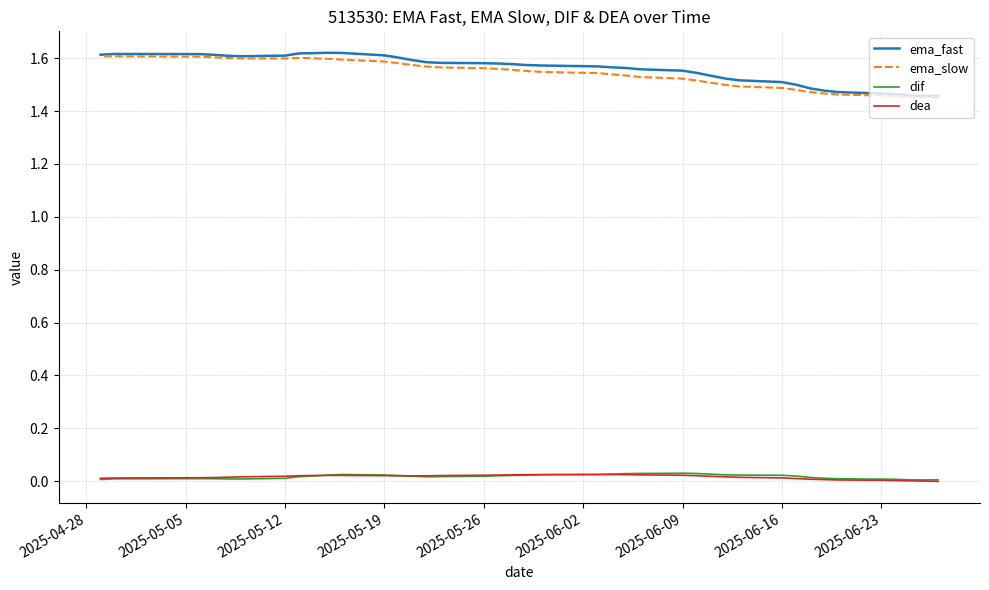

Where is the first local minimum for dif?

2025-05-05